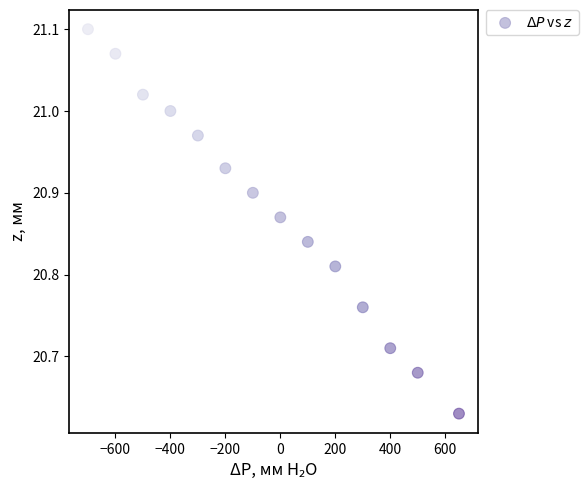

What is the range of Y values (max minus min)?

0.5